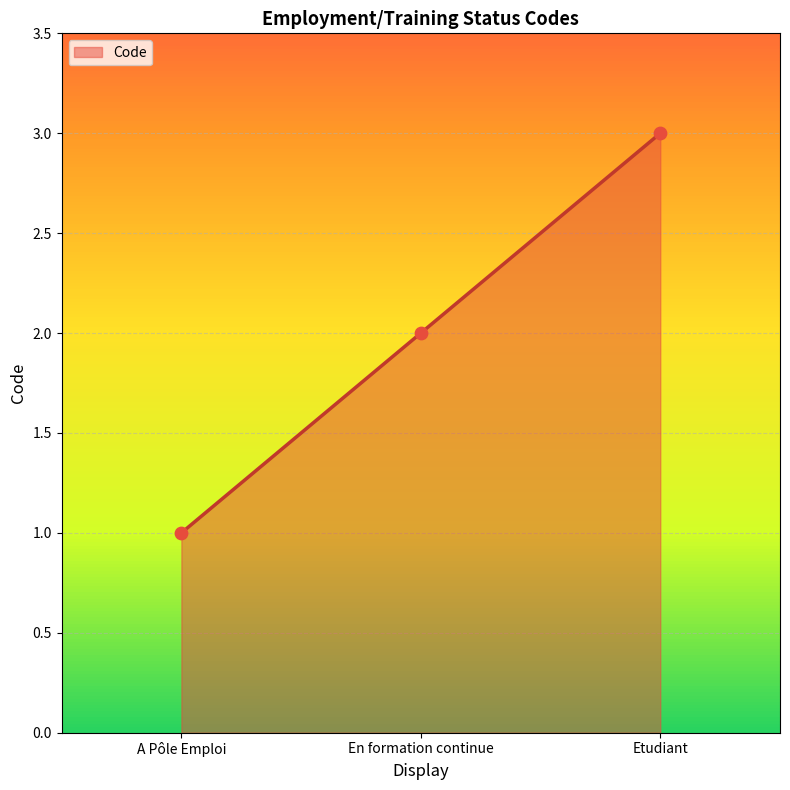

What is the ratio of the value at En formation continue to the value at Etudiant?

0.7